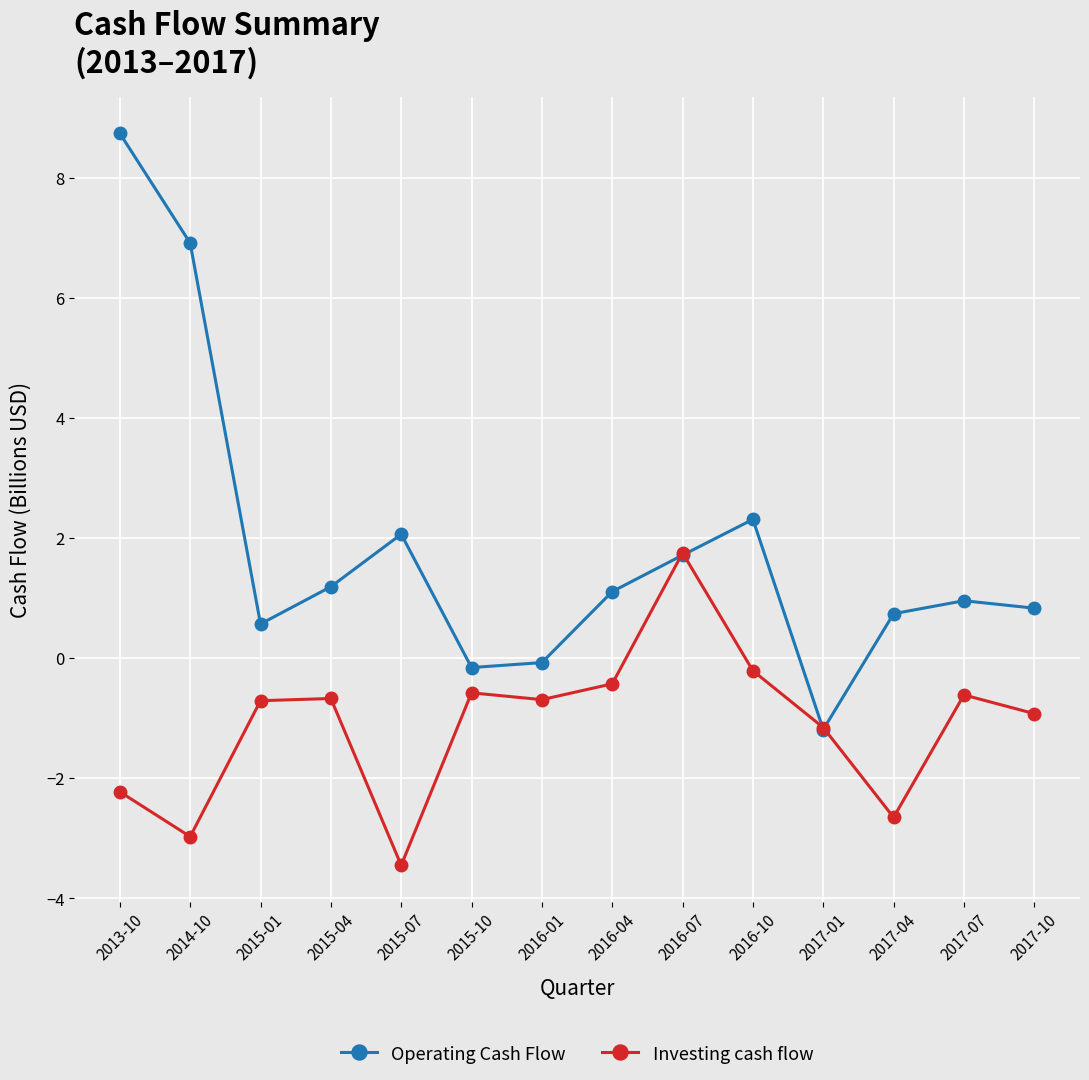

How many series are shown in this chart?

2